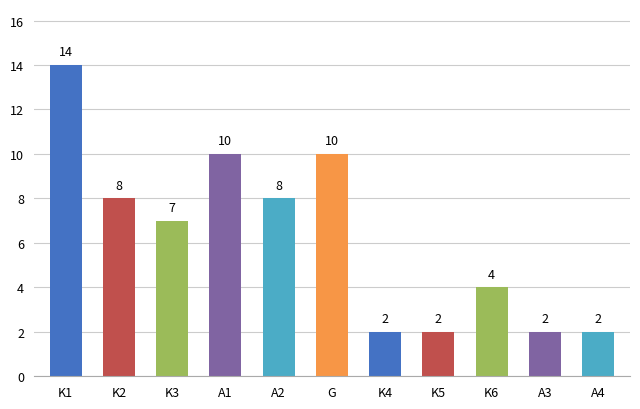

What is the difference between the maximum and second lowest values?

12